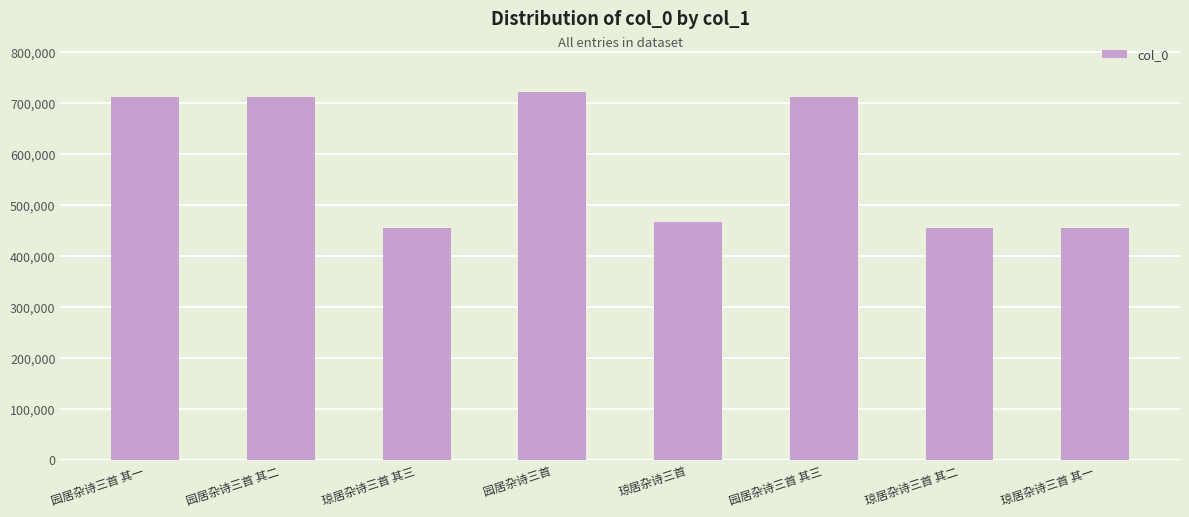

Which has a higher value, 琼居杂诗三首 其二 or 园居杂诗三首 其二?

园居杂诗三首 其二